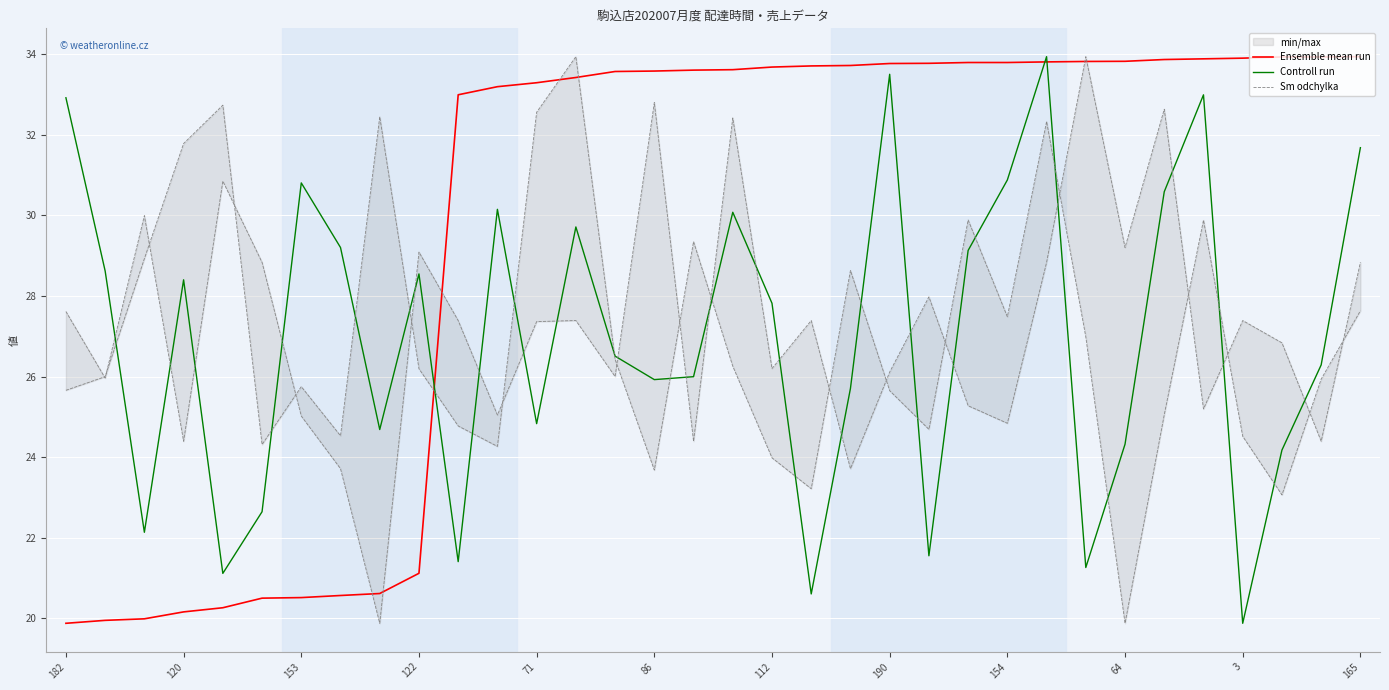

Which category has the lowest value in the Ensemble mean run series?

182